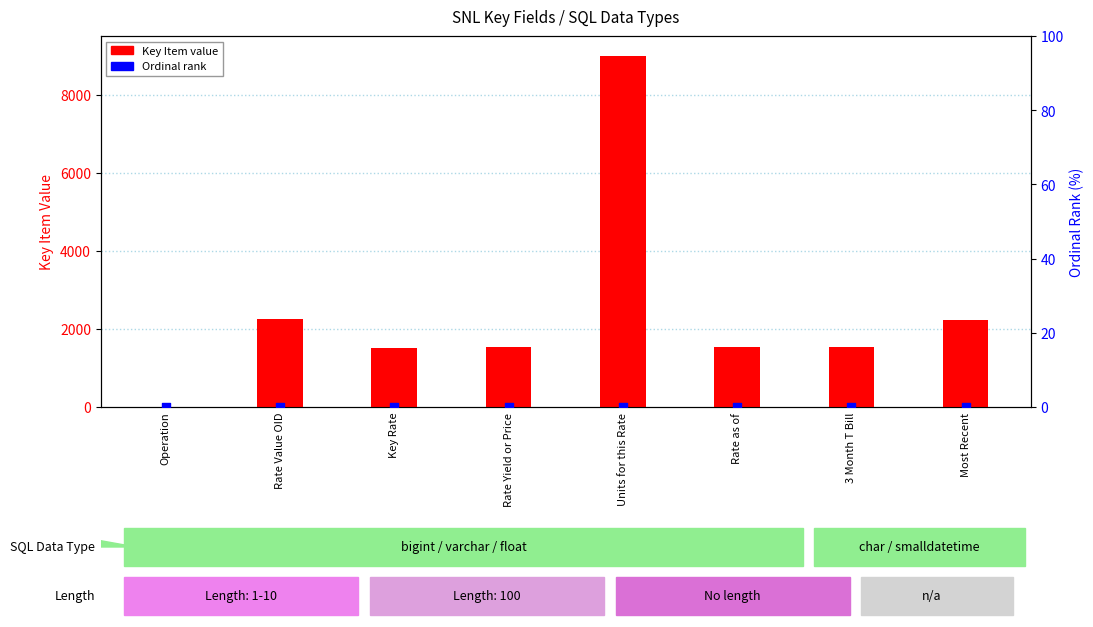

What are all the series names shown in the legend?

Key Item value, Ordinal rank